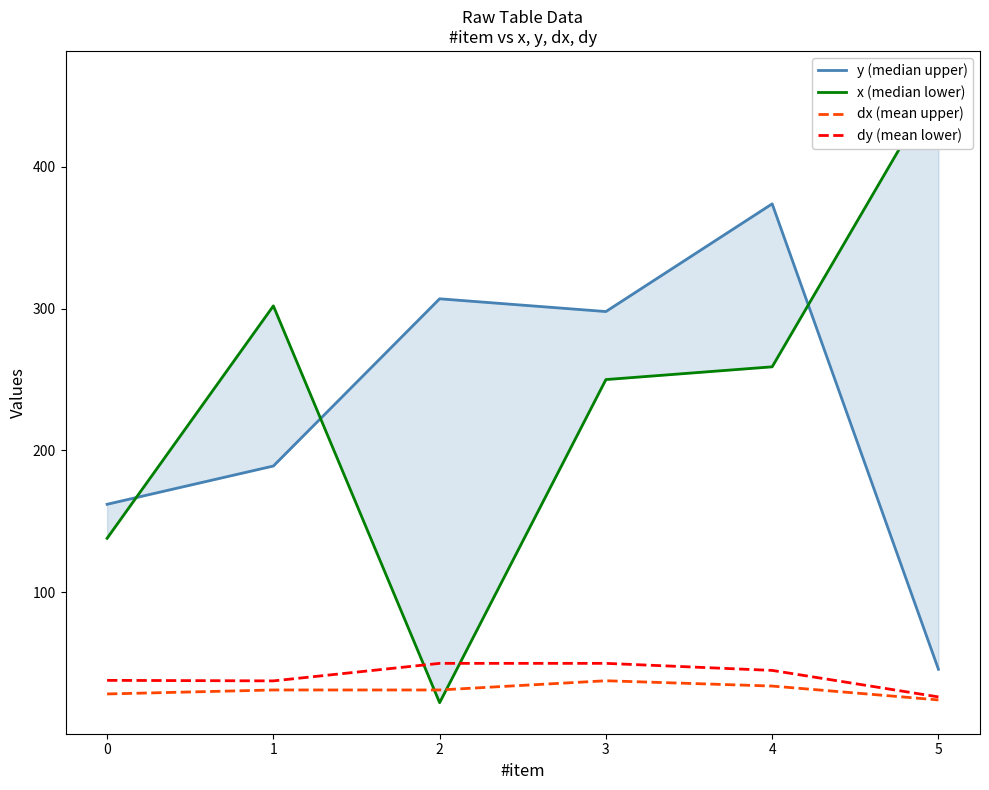

At which category is the sum across all series the highest?

4